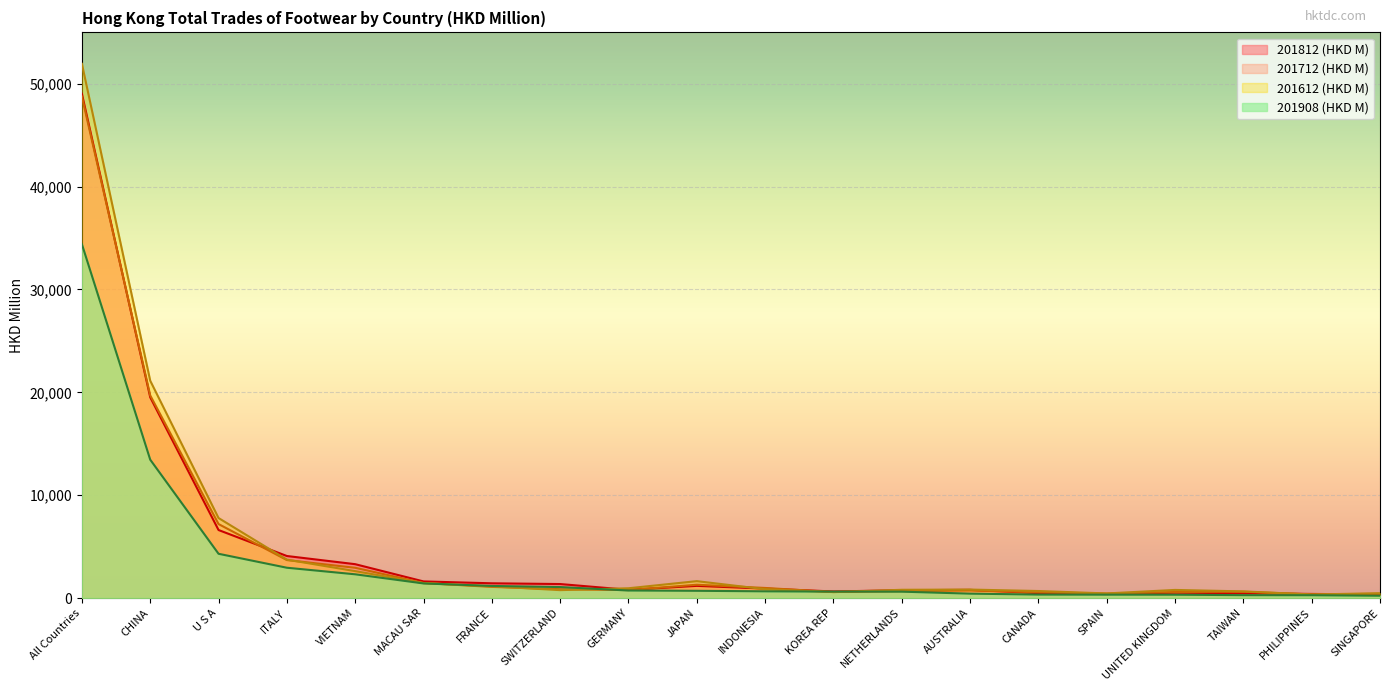

What position from the right is CHINA?

19